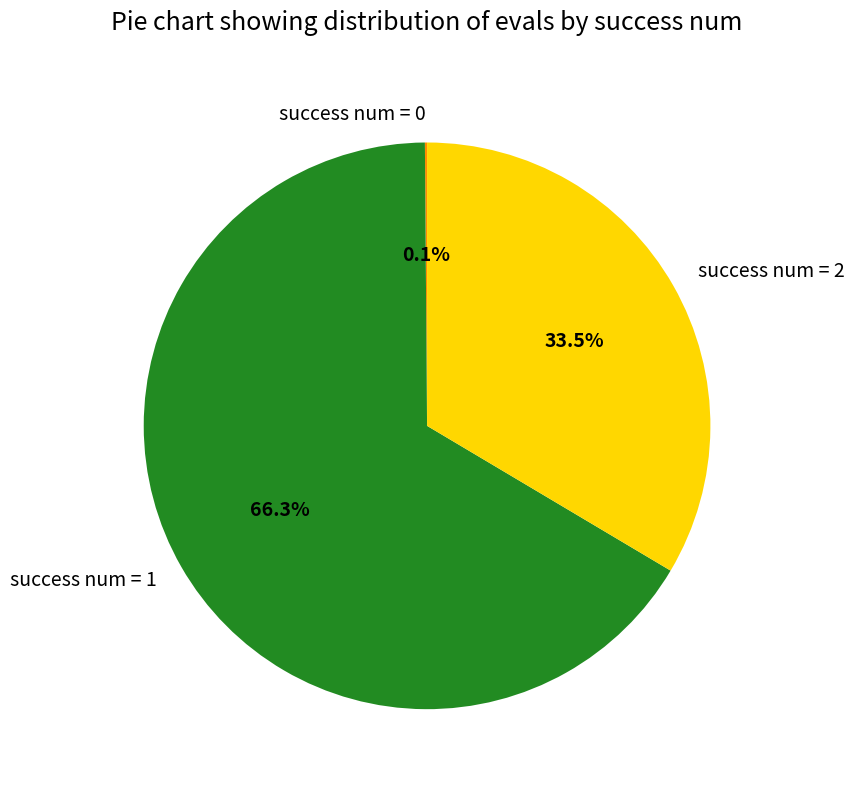

Which slice is the largest?

success num = 1